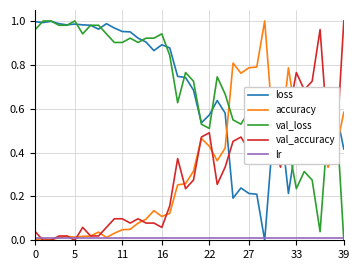

True or false: val_accuracy and val_loss cross at least once.

True